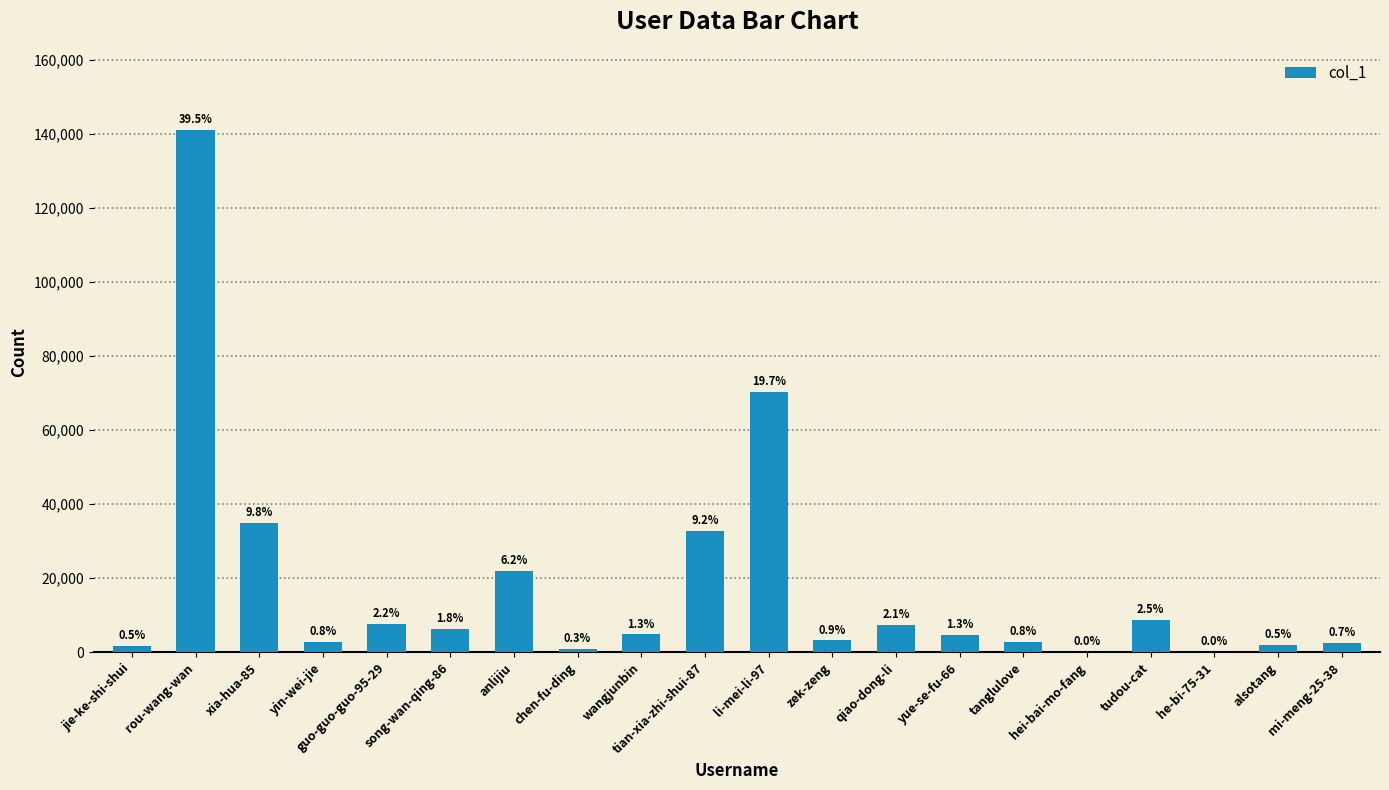

What is the value of the 18th bar from the left?

3